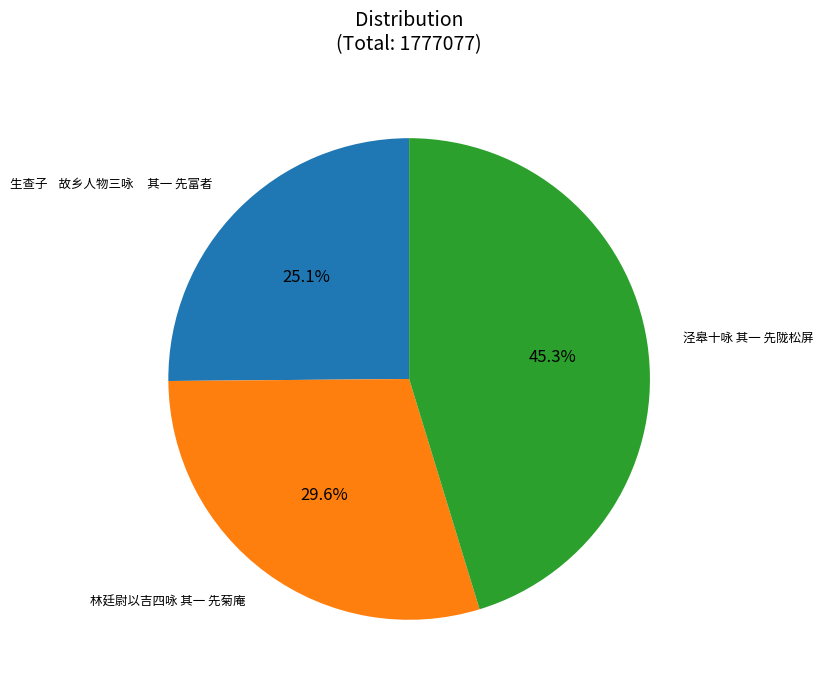

Does any single category account for the majority?

No